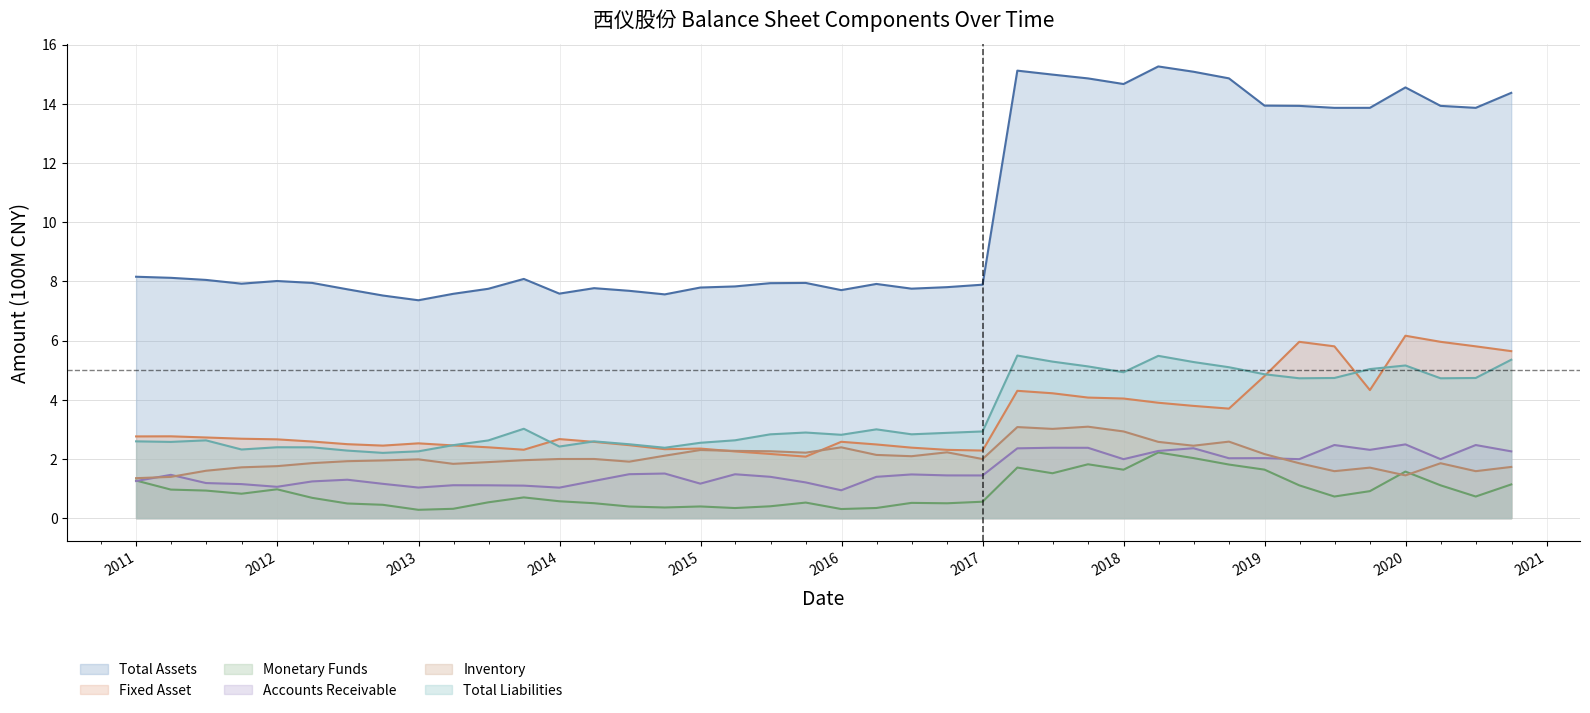

Where do FIXED_ASSET and TOTAL_LIABILITIES first cross each other?

2012-12-31 and 2013-03-31